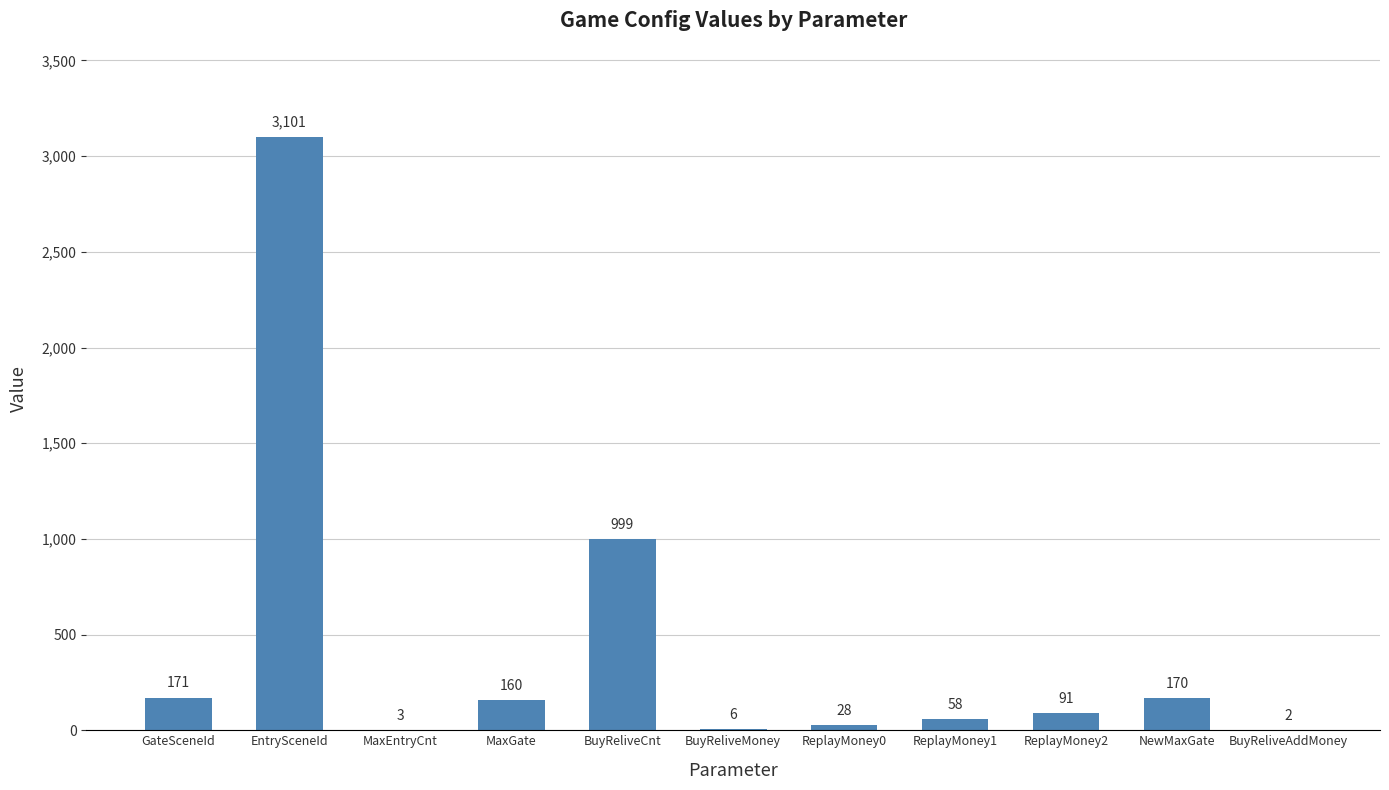

Reading left to right, transcribe all the data shown in this chart.

GateSceneId=171	EntrySceneId=3101	MaxEntryCnt=3	MaxGate=160	BuyReliveCnt=999	BuyReliveMoney=6	ReplayMoney0=28	ReplayMoney1=58	ReplayMoney2=91	NewMaxGate=170	BuyReliveAddMoney=2